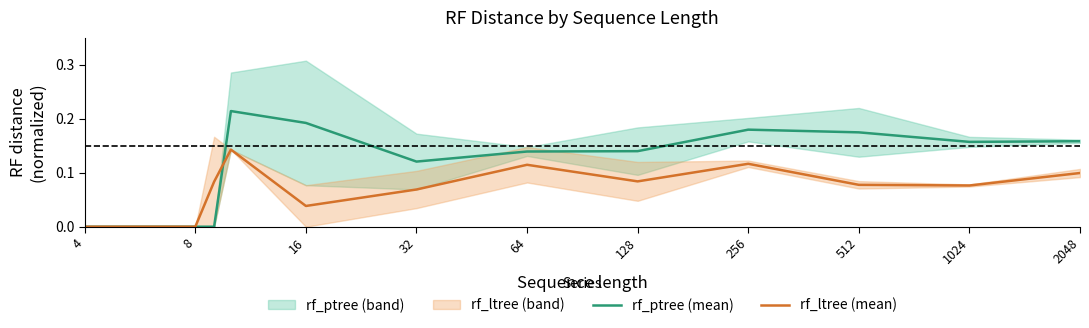

How many lines are shown in the chart?

2